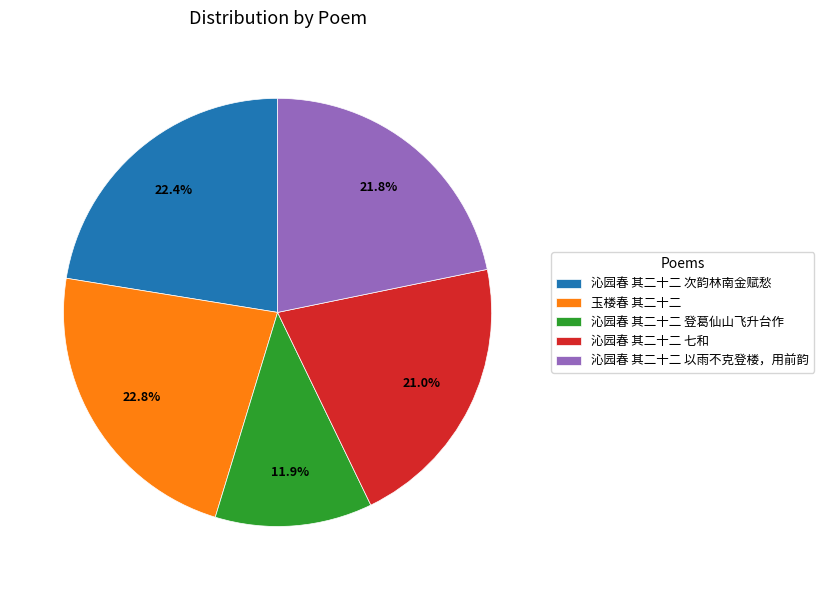

Does any single category account for the majority?

No